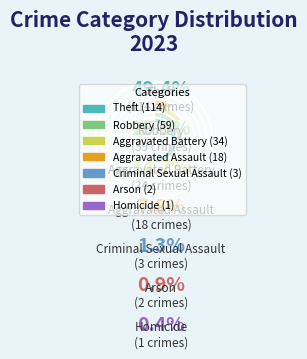

Is Arson the majority of the pie?

No